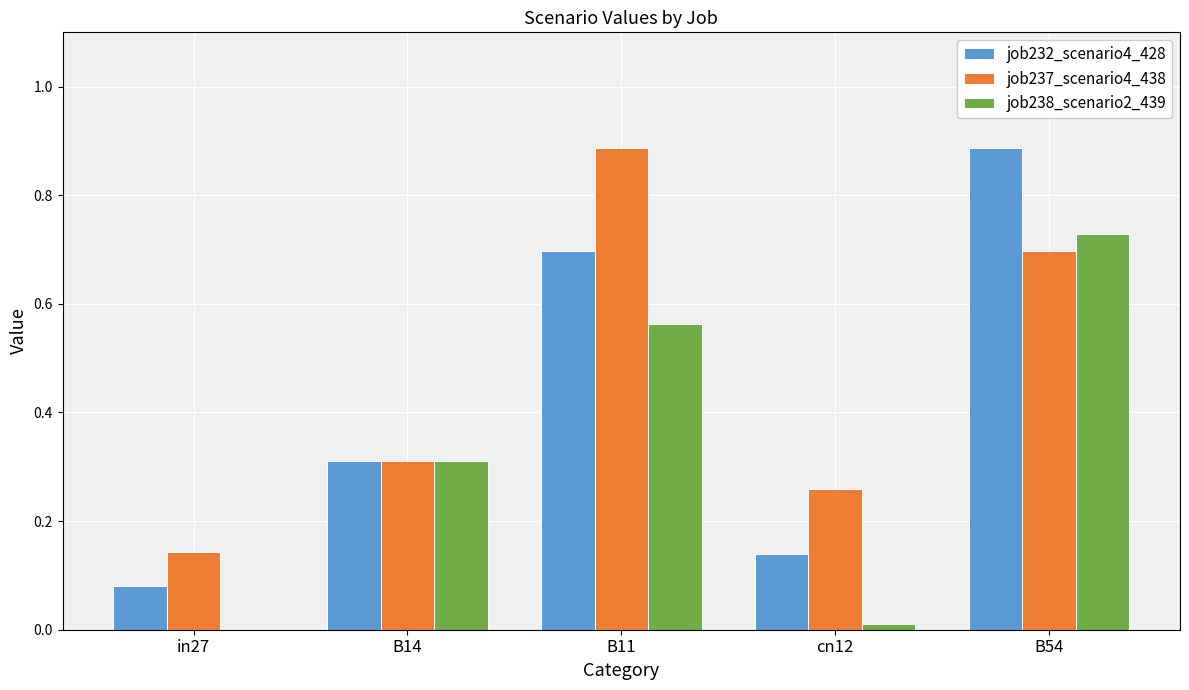

At which category is the sum across all series the highest?

B54